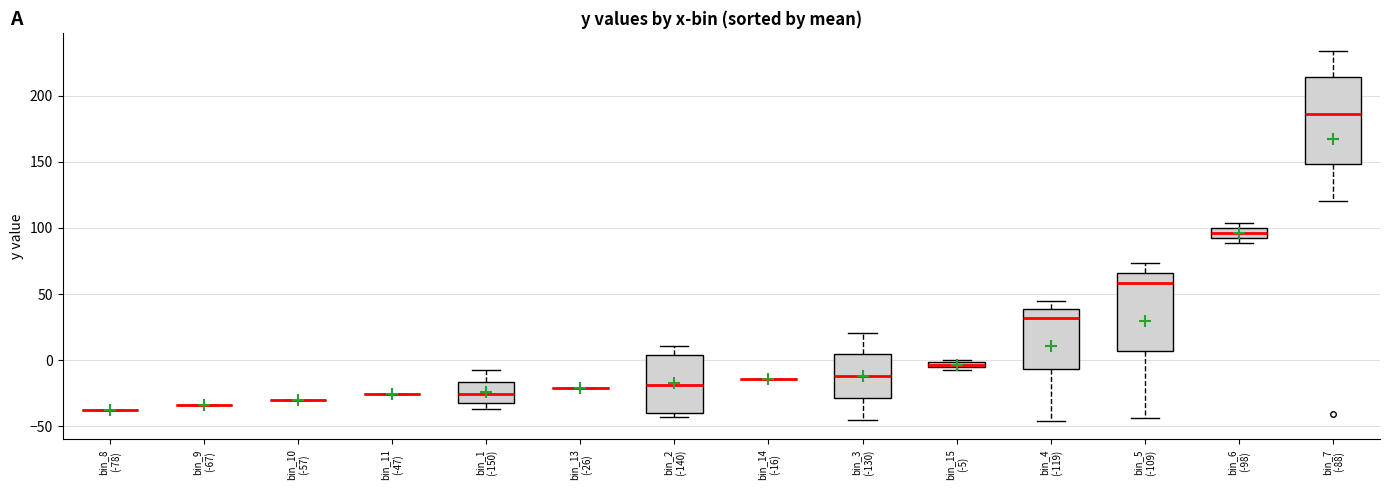

Where does the lower whisker of the box for bin_5 (-109) end on the y-axis? The values are not printed on the chart, so give them approximately, as read against the axis.

-45